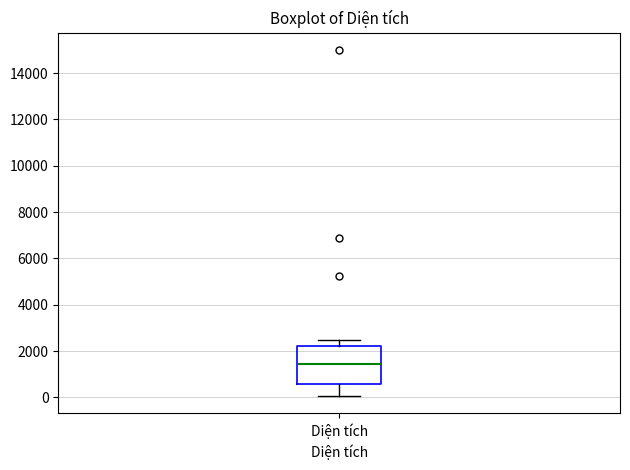

Transcribe this box plot: give where the median line is, the range the box spans, and where the two whiskers end, as read against the y-axis. The values are not printed on the chart, so give them approximately, as read against the axis.

median 1400, box 600 to 2200, whiskers 0 to 2400